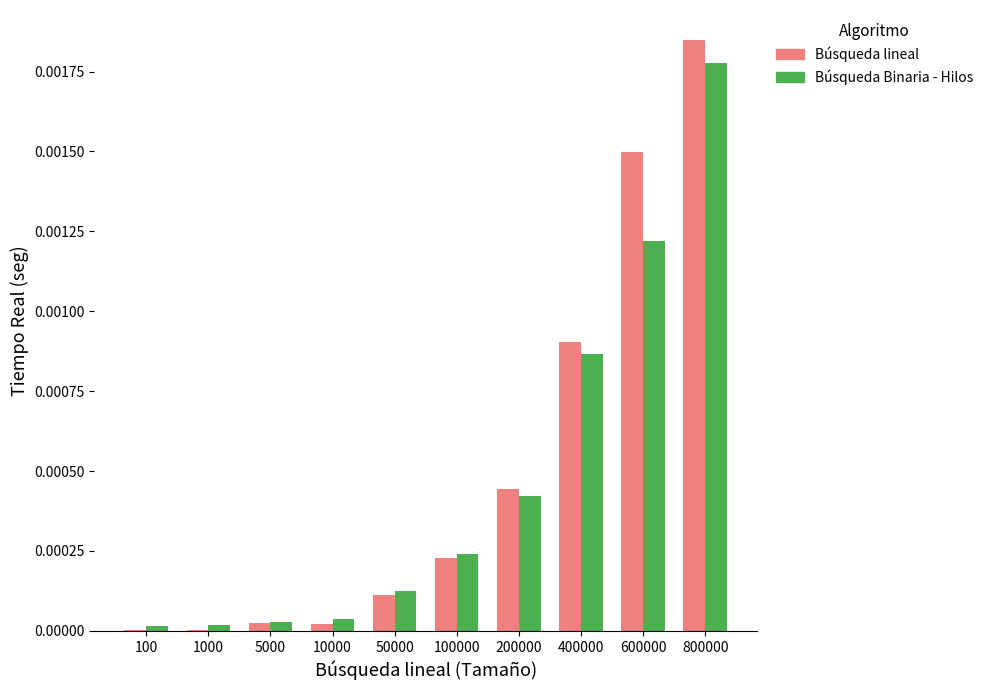

Which series has the largest range (max minus min)?

Búsqueda lineal